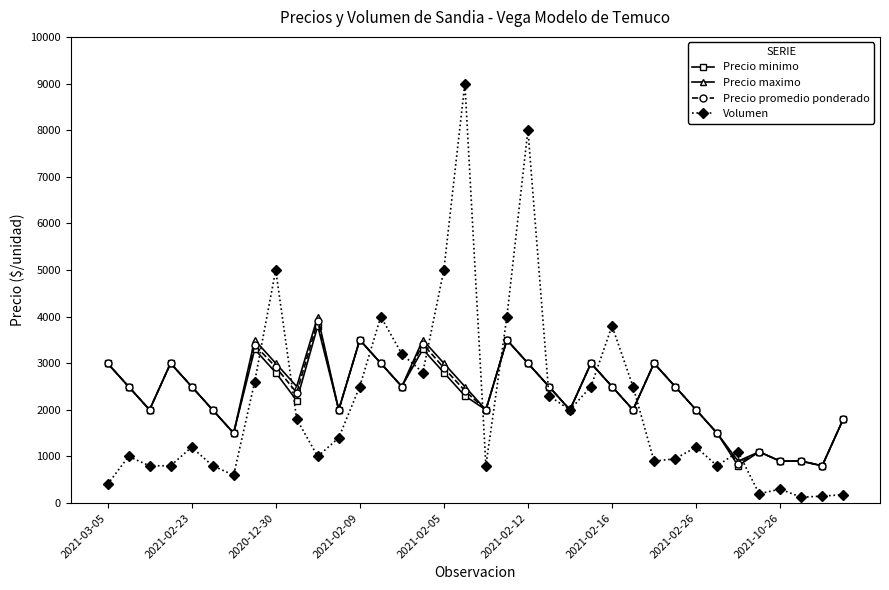

What is the value of the Precio minimo point at the 10th from the left?

2200